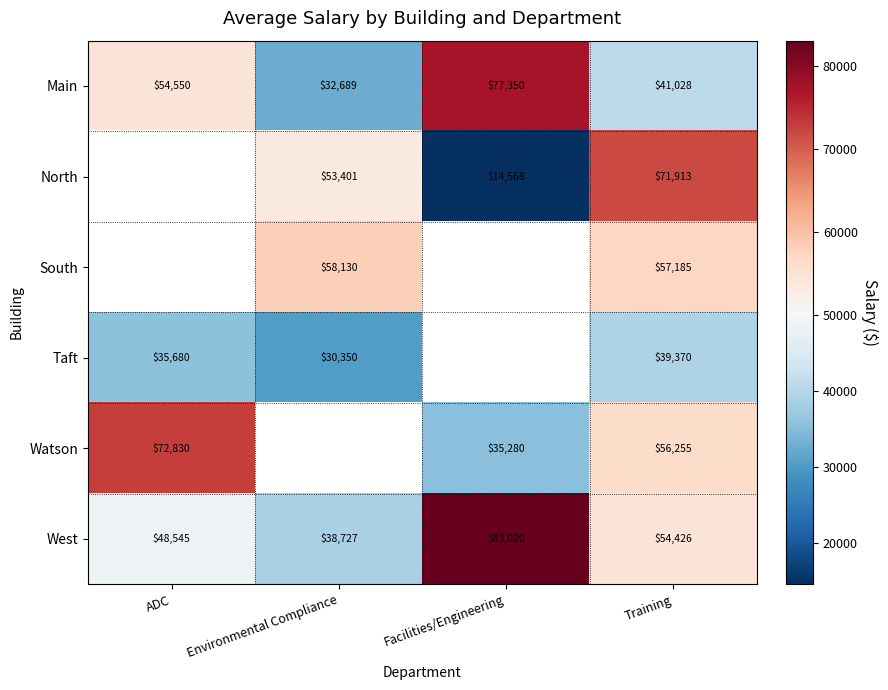

Is it true that South equals 31056 at Training?

False